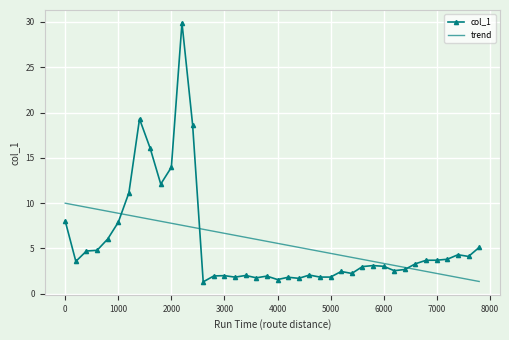

Which series has the largest range (max minus min)?

col_1